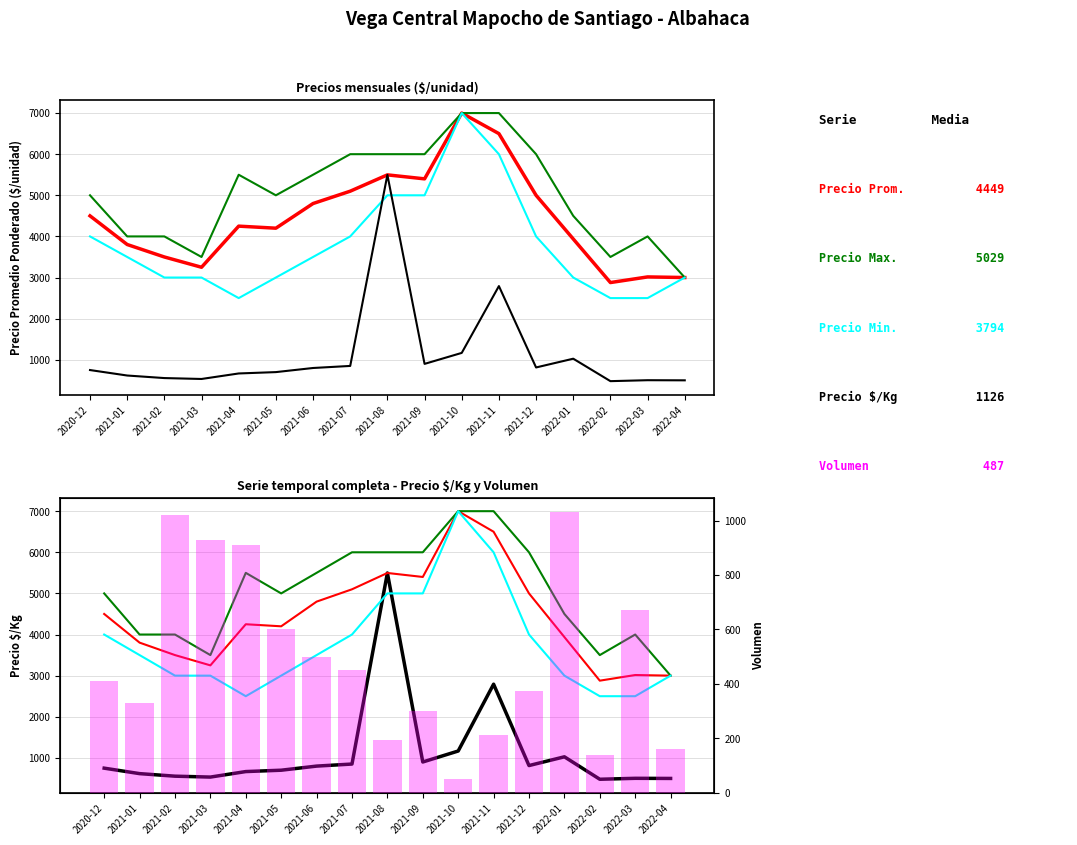

Which has a higher value, 2021-01 or 2022-01?

2022-01